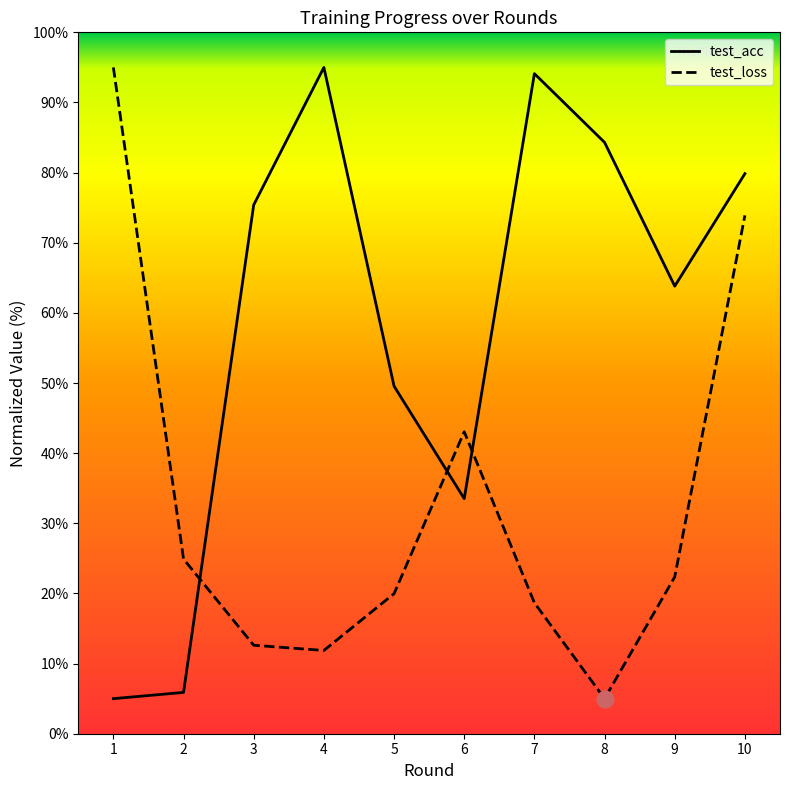

What is the spread (max minus min) of values at 2?

19.0